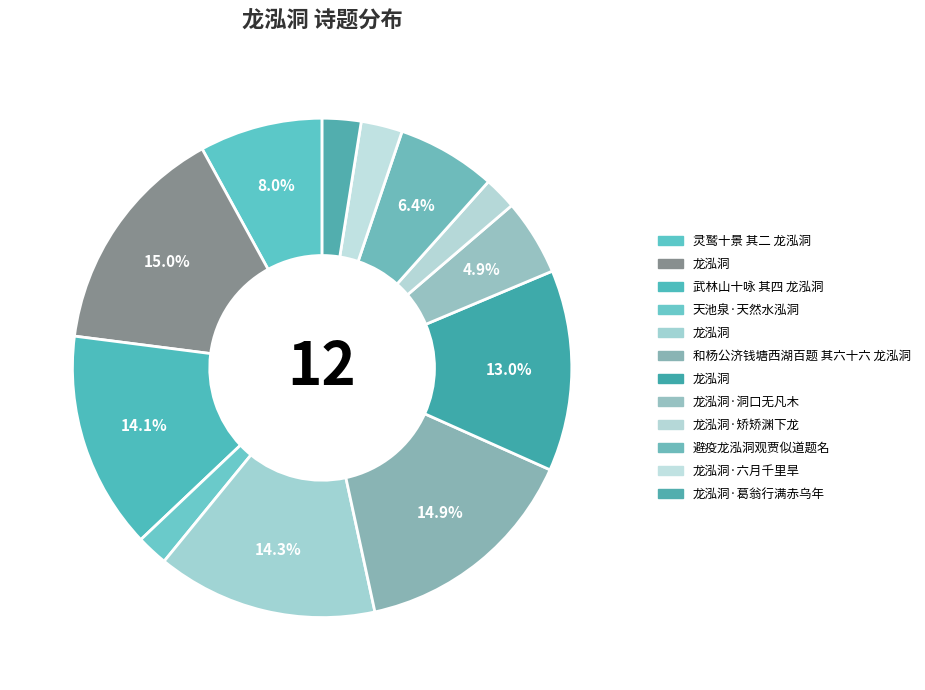

How many segments does this pie chart have?

12